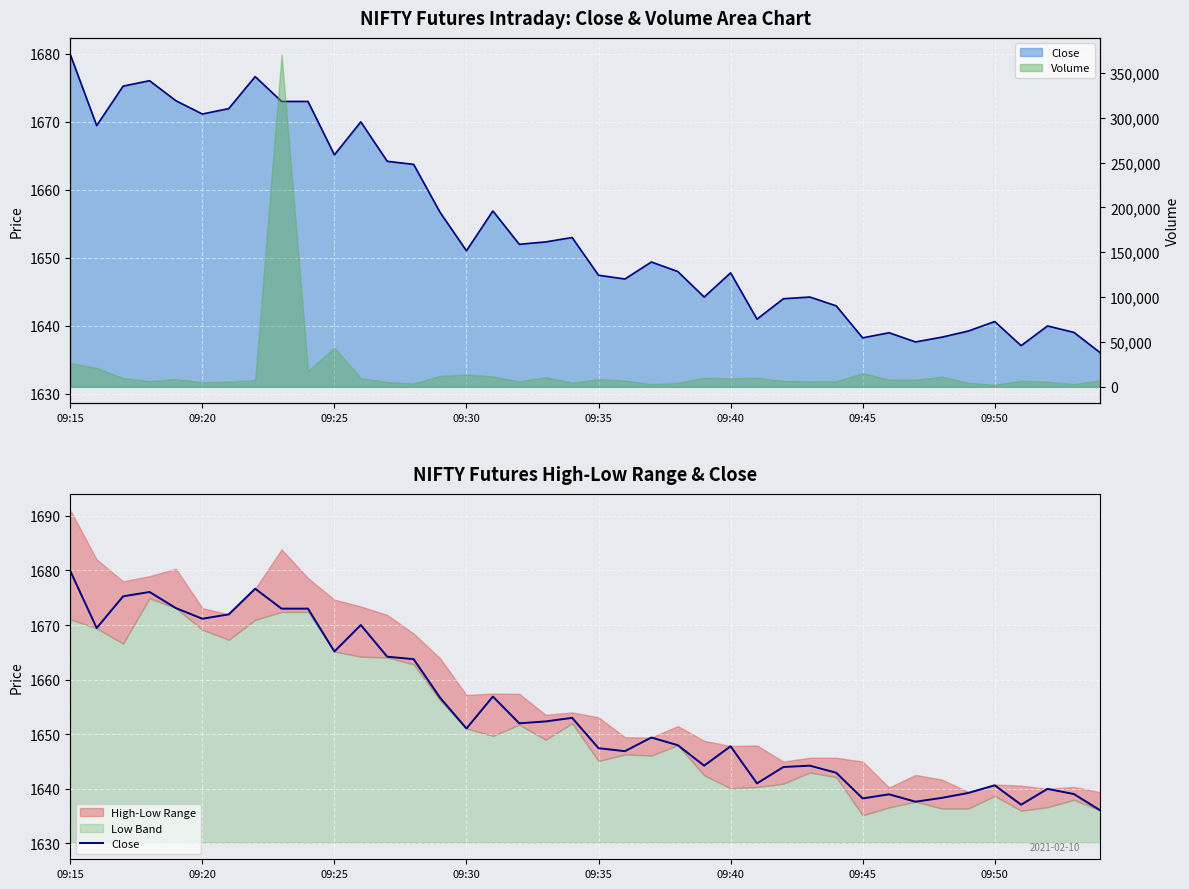

What is the difference between the values at 09:20 and 39?

33.4